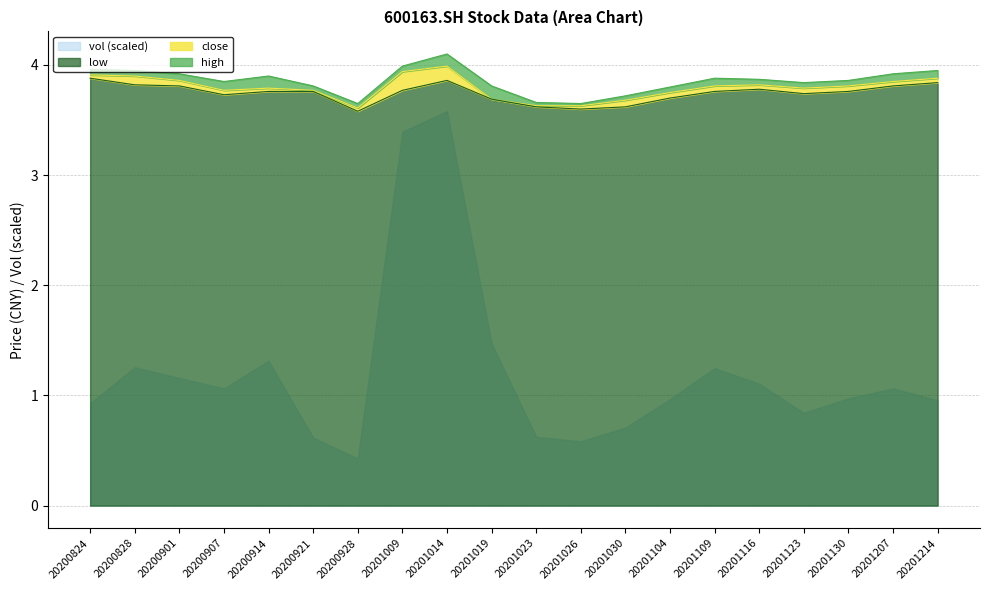

What is the minimum value for low?

3.6